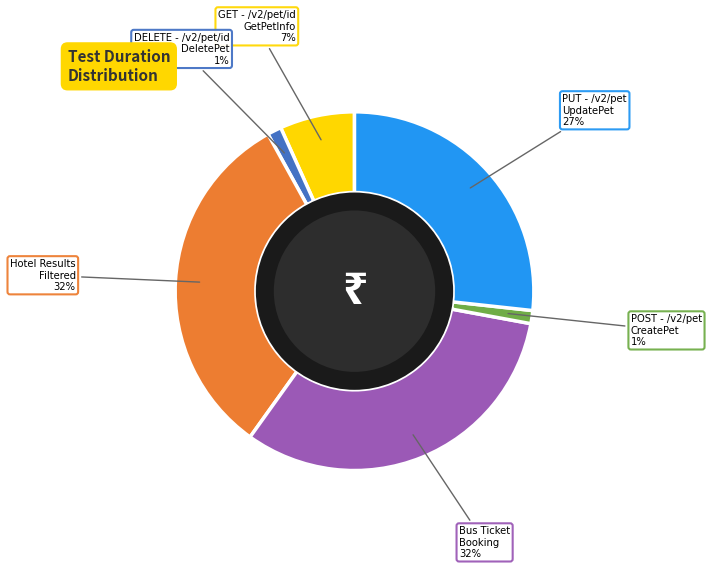

Is there any slice that represents more than half of the pie?

No